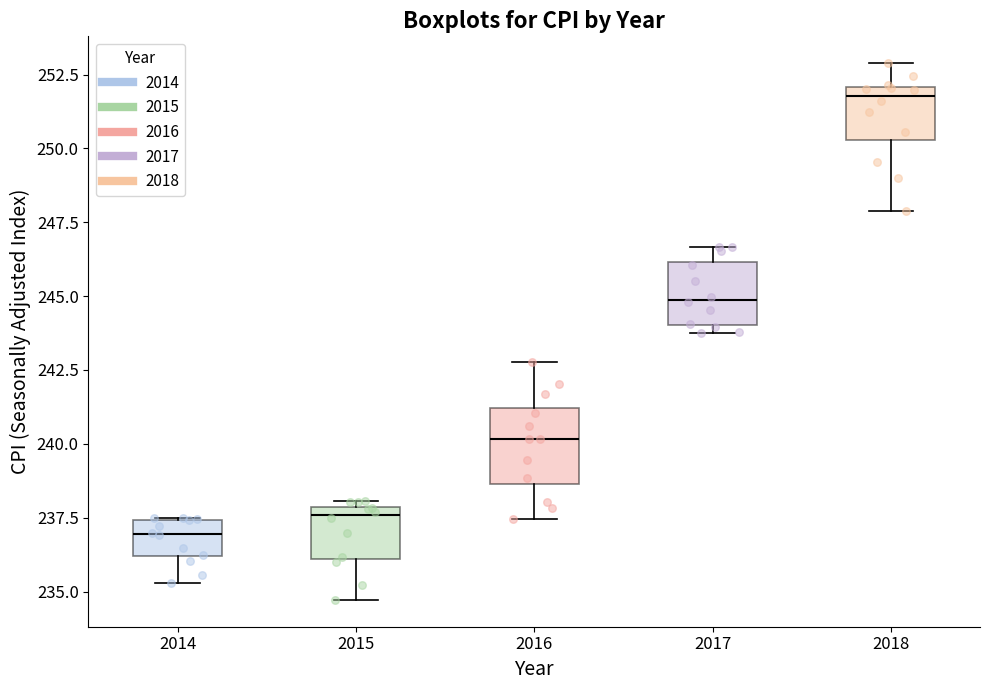

Where does the median line of the box at x = 2014 sit on the y-axis? The values are not printed on the chart, so give them approximately, as read against the axis.

237.0